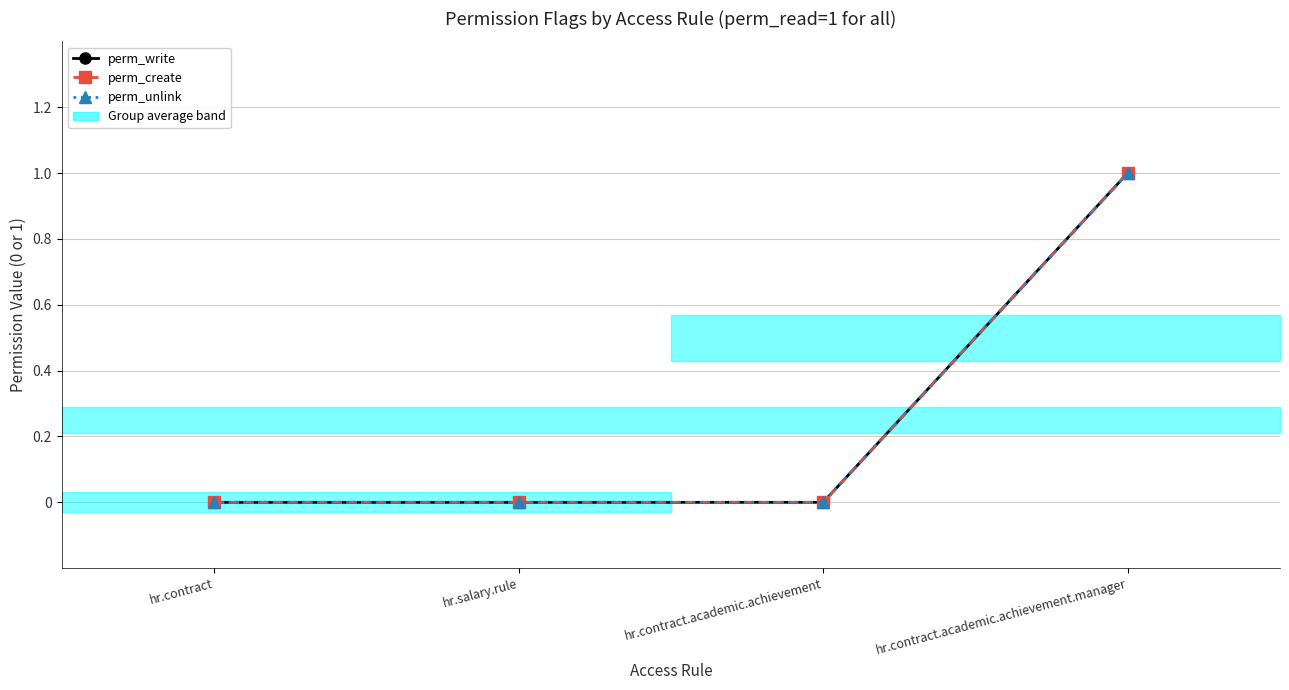

At which label is perm_unlink closest to 0?

hr.contract